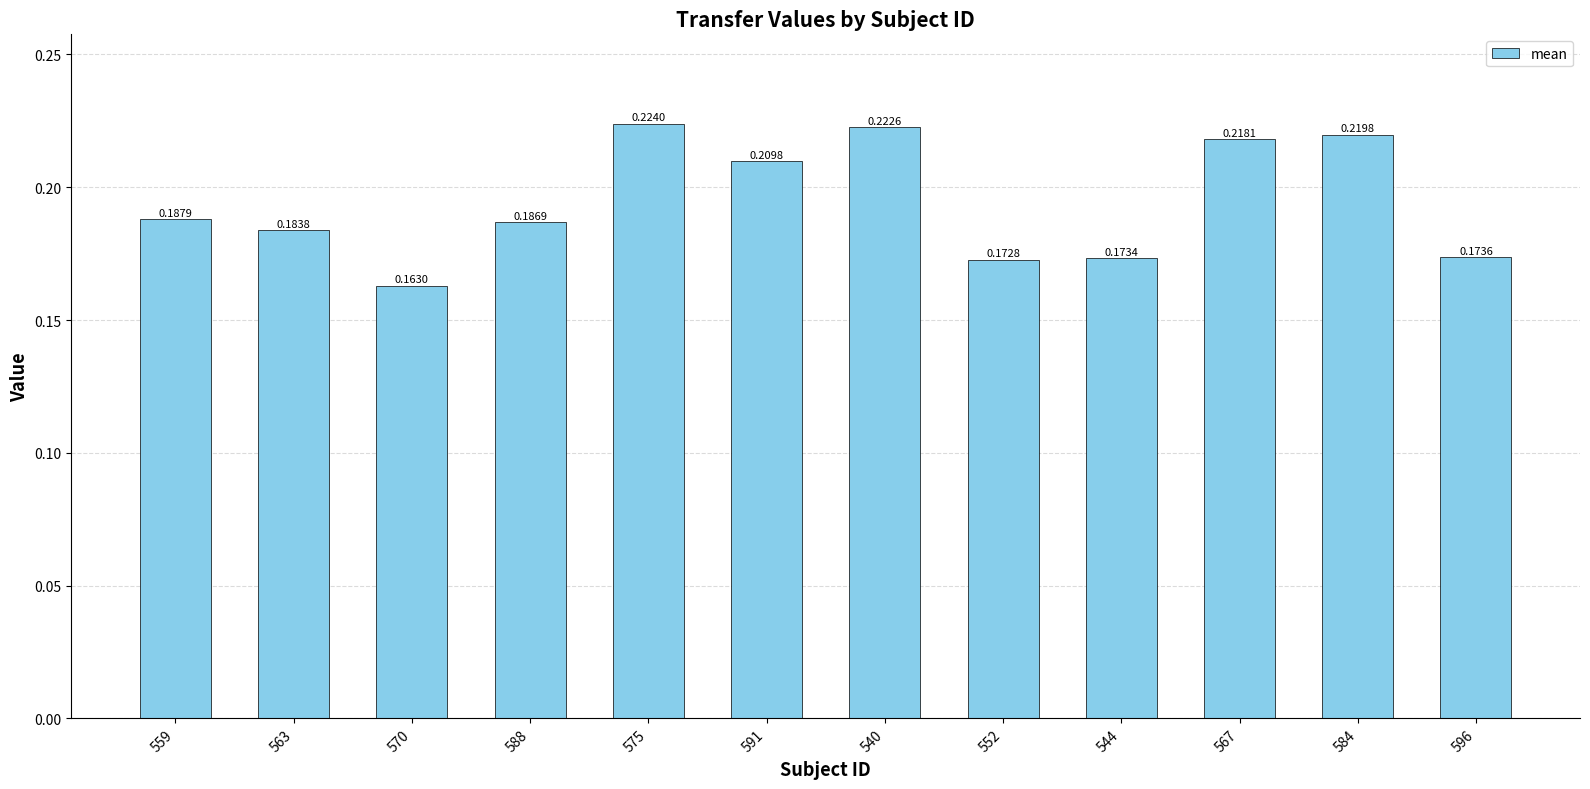

What is the sum of the values at 588 and 563?

0.4